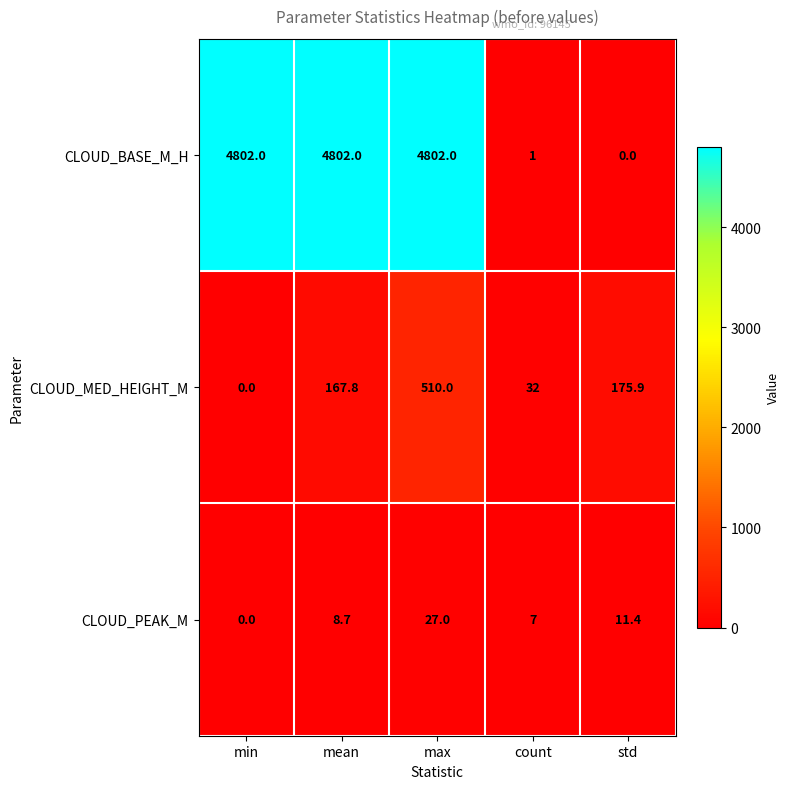

List the series in order of their peak value, highest first.

CLOUD_BASE_M_H, CLOUD_MED_HEIGHT_M, CLOUD_PEAK_M